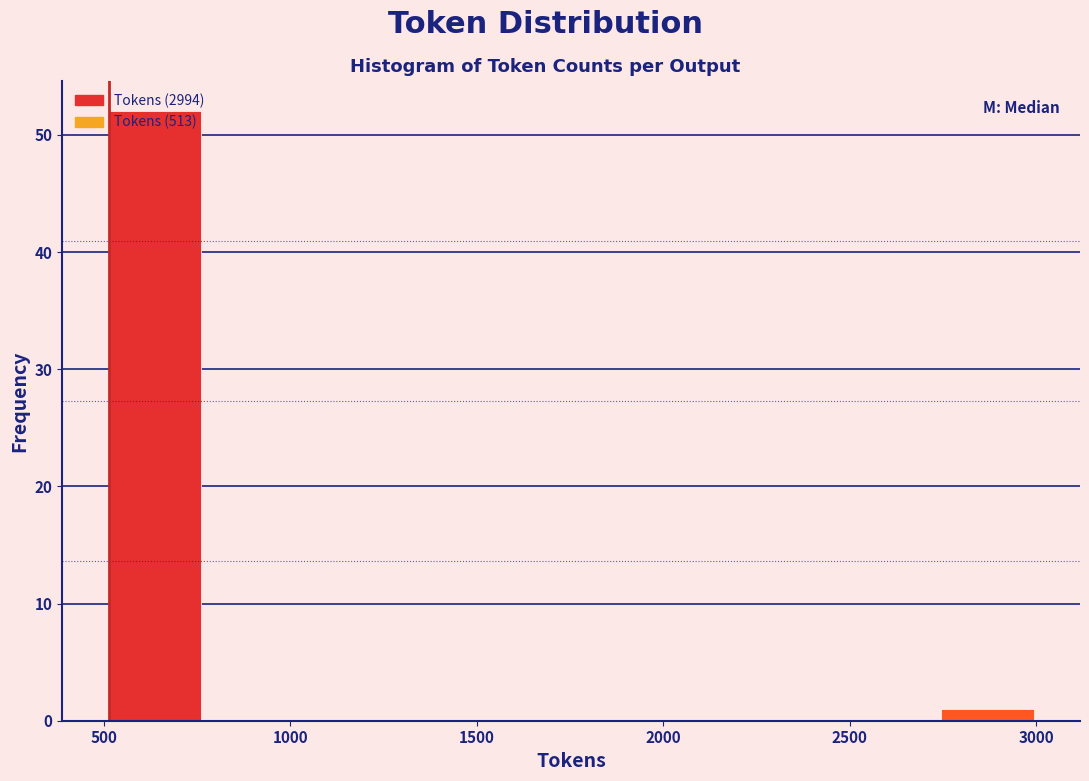

How tall is the bar that spans 500 to 750 on the x-axis? Neither the bar edges nor the heights are printed on the chart, so give them approximately, as read against the axes.

52